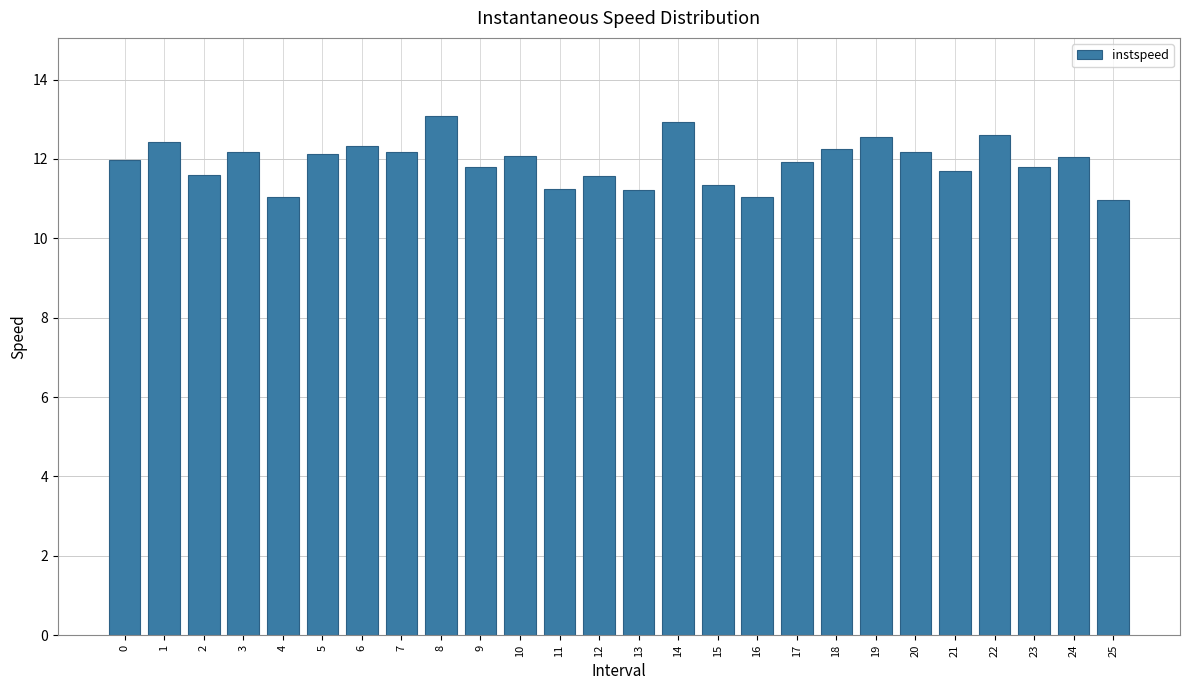

Is it true that the value at 22 is 18.9?

False